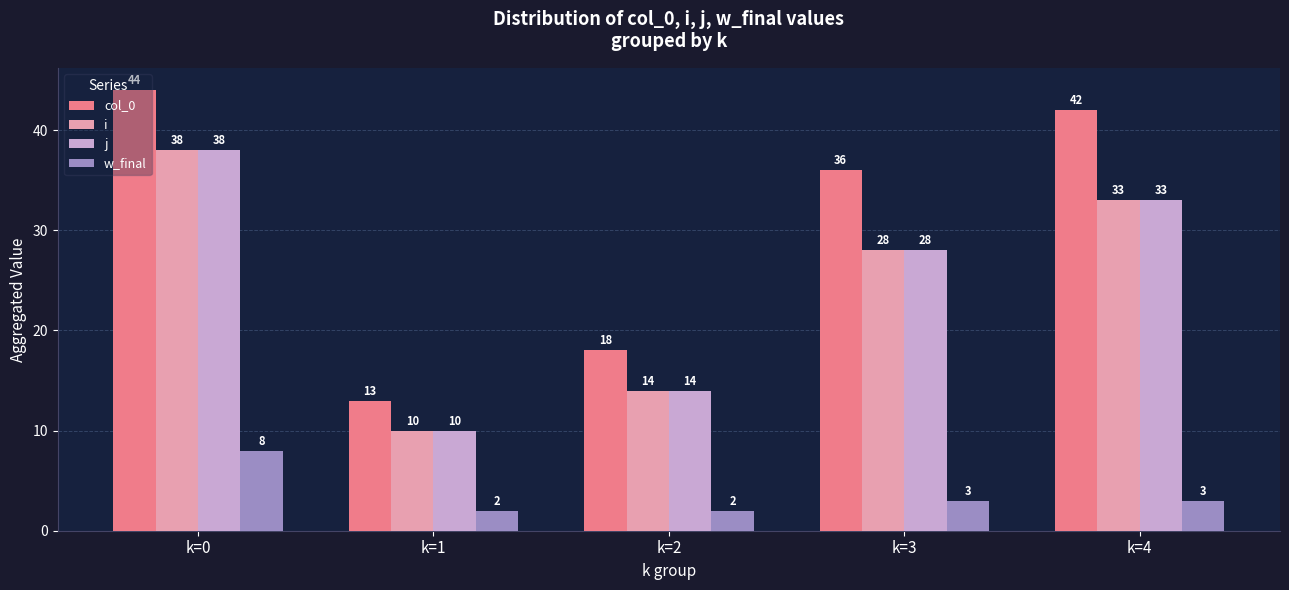

What is the approximate value of w_final at k=4?

3